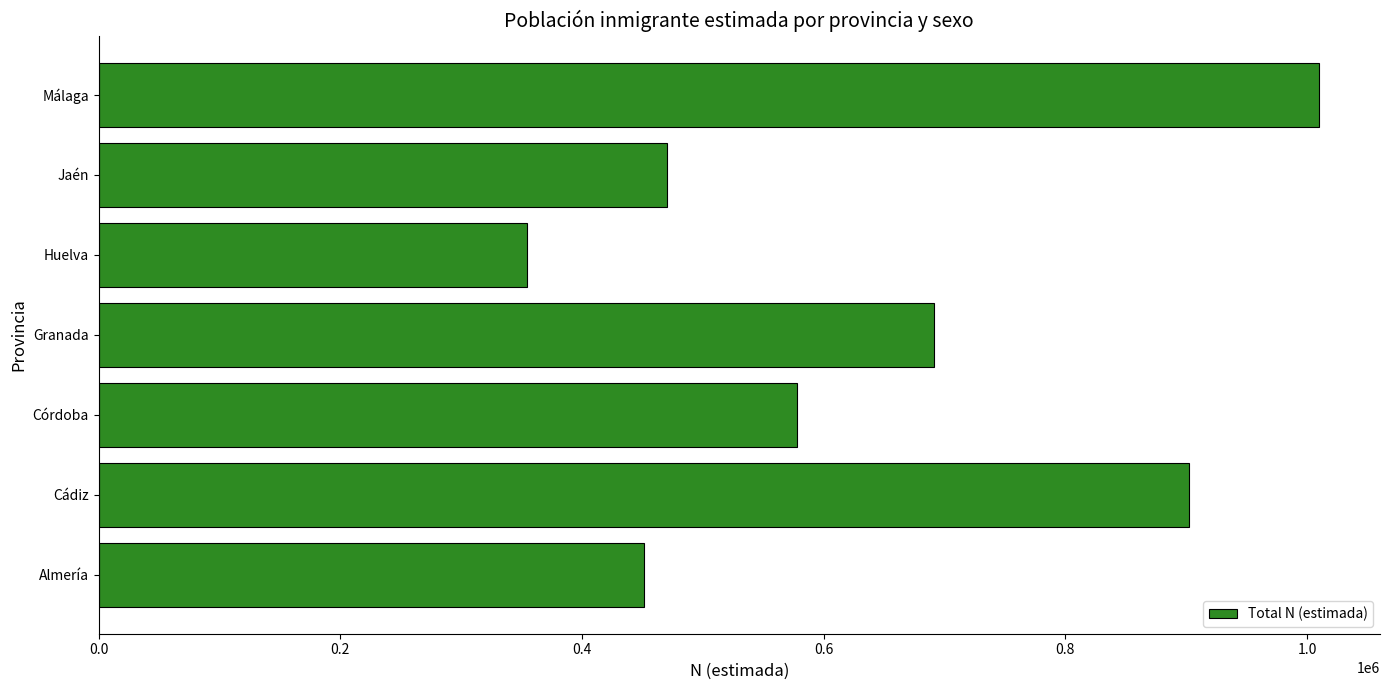

The chart shows a value of 1760412 at Málaga. True or false?

False